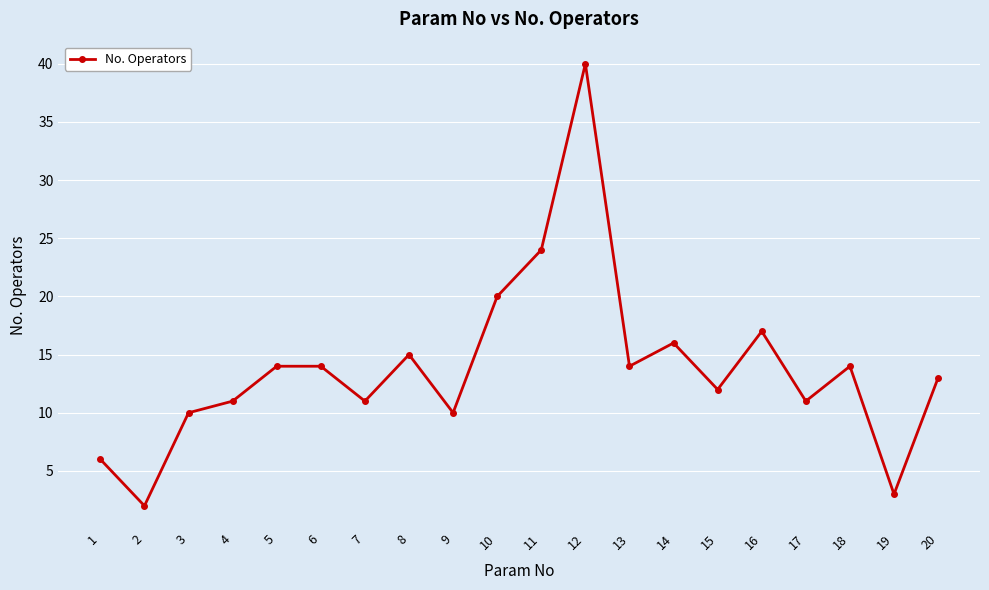

Is it true that the value at 20 is 18?

False